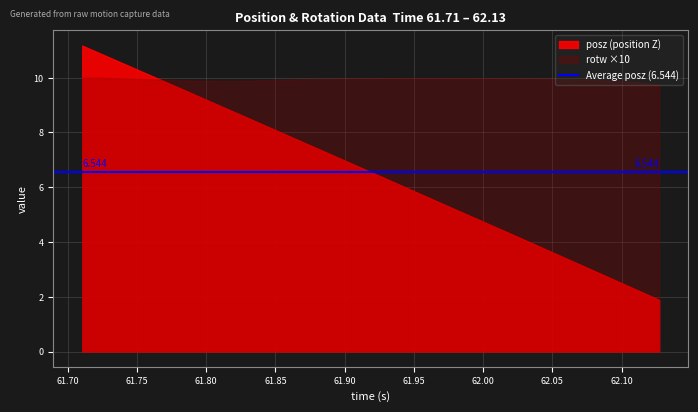

True or false: posz has a value of 6.1 at 61.79419.

False